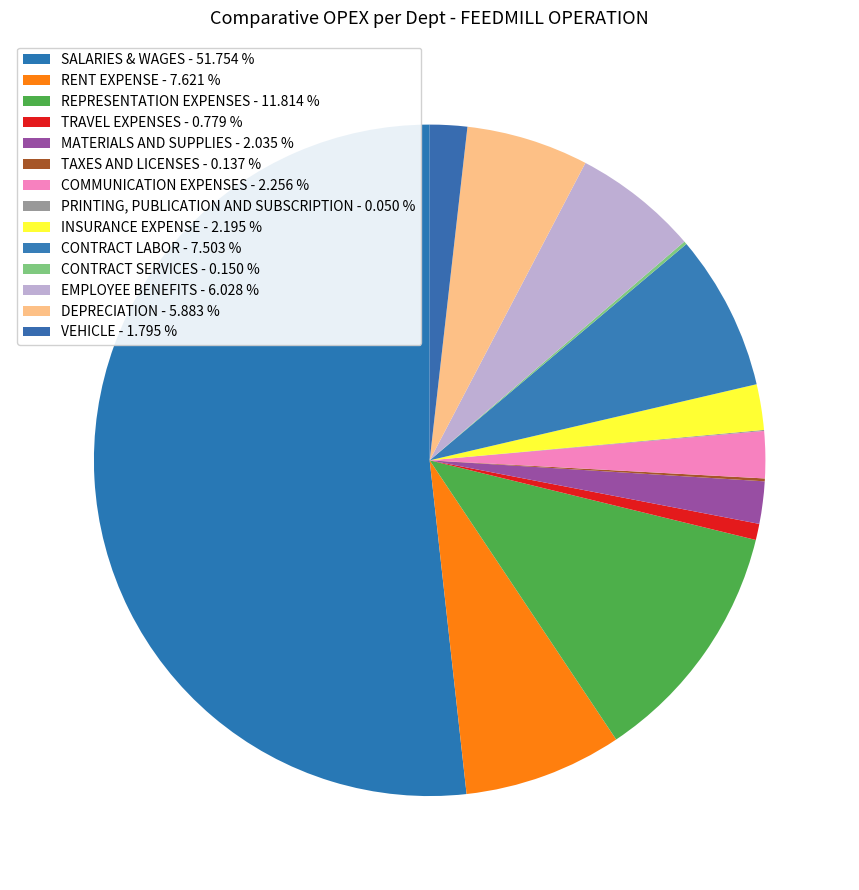

Does any single category account for the majority?

Yes